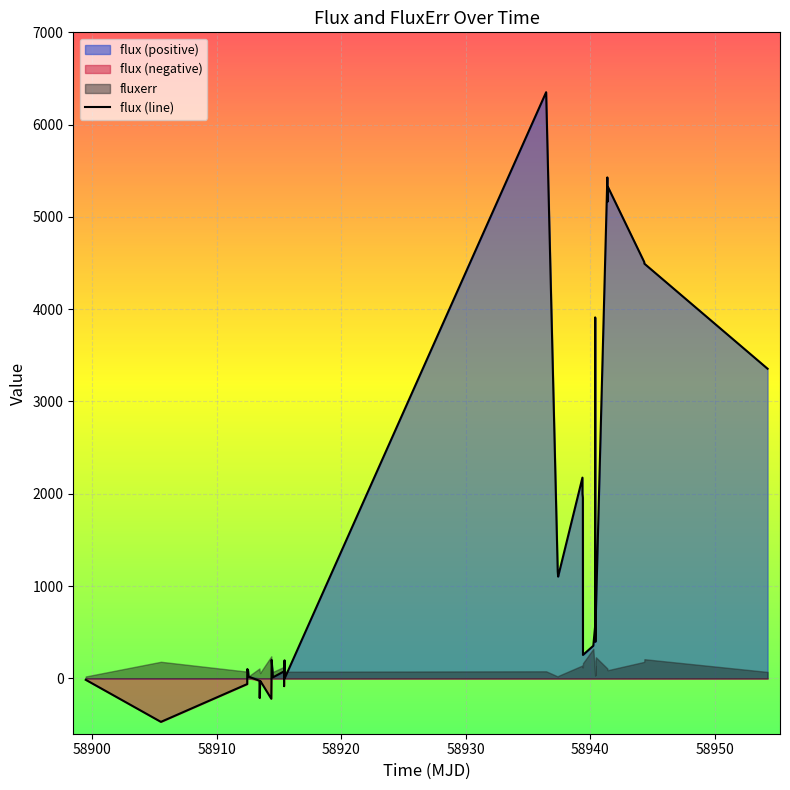

What is the minimum value for flux (line)?

-471.7